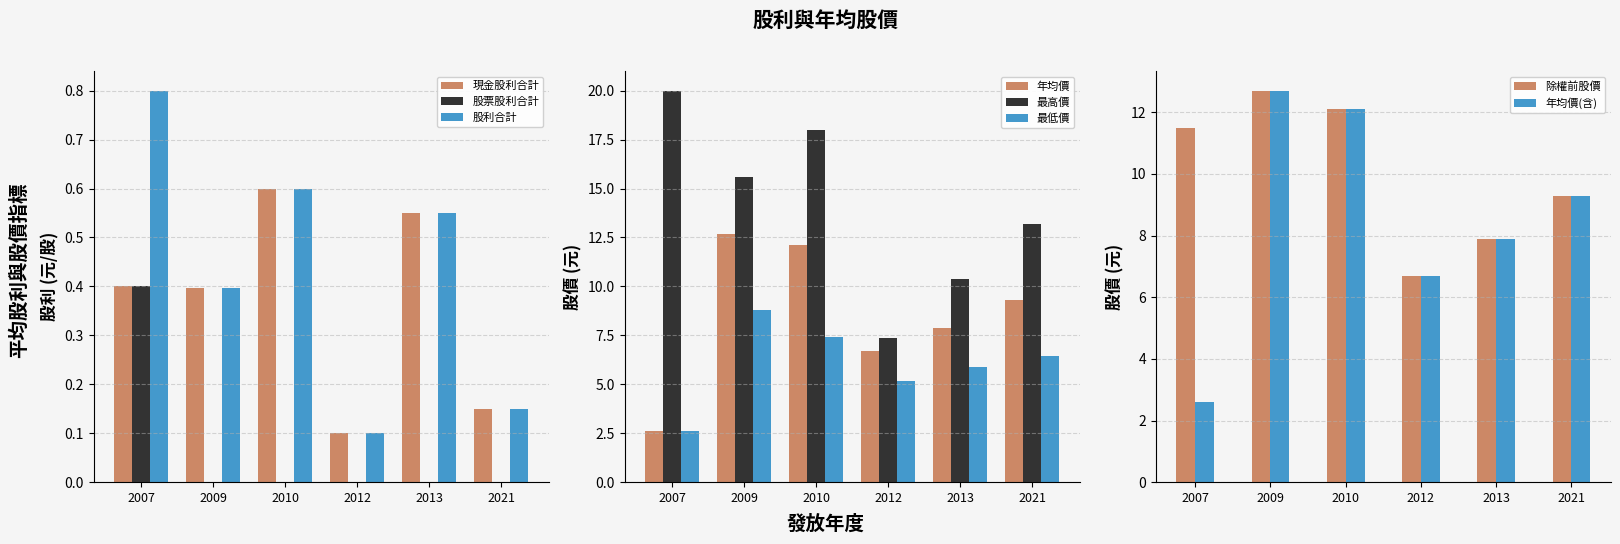

At which category is the sum across all series the highest?

2009